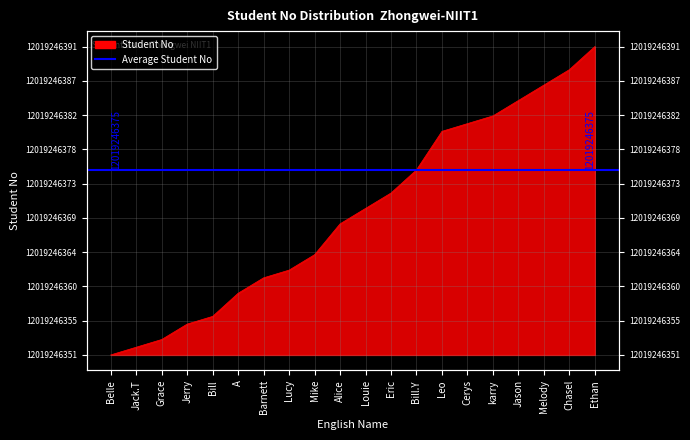

What position from the right is karry?

5